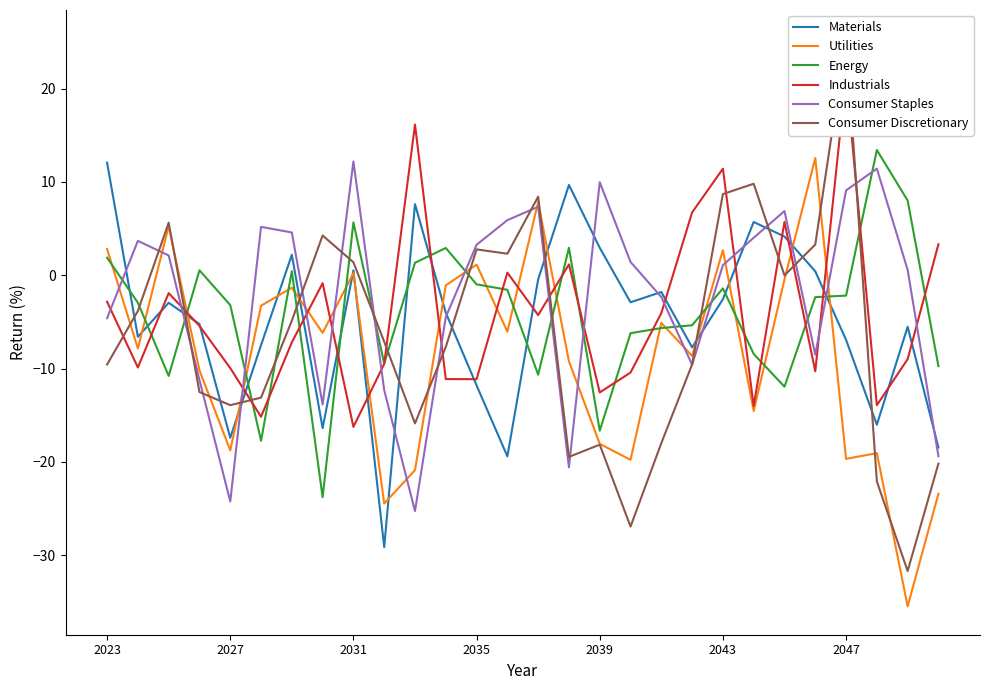

How many interior local peaks does the Materials series have?

8